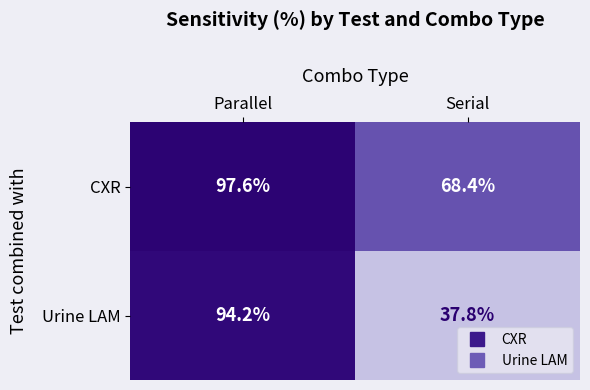

Which category has the highest value in the Urine LAM series?

Parallel